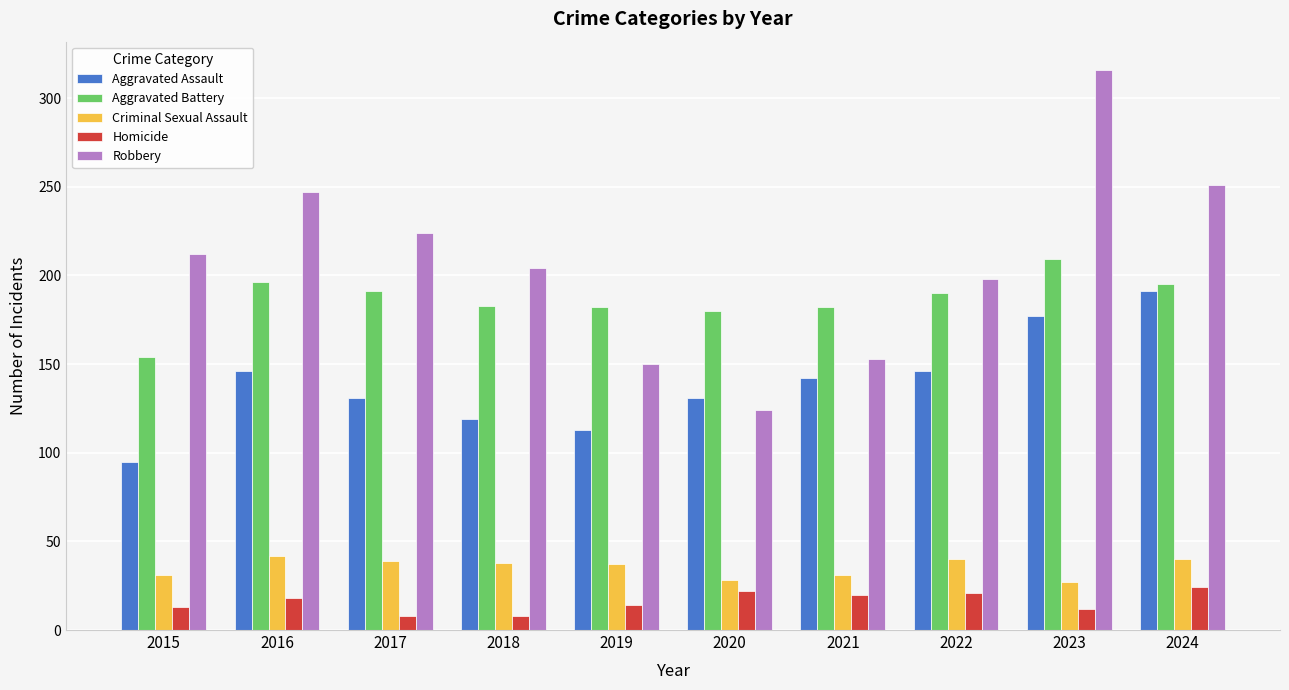

What are all the series names shown in the legend?

Aggravated Assault, Aggravated Battery, Criminal Sexual Assault, Homicide, Robbery